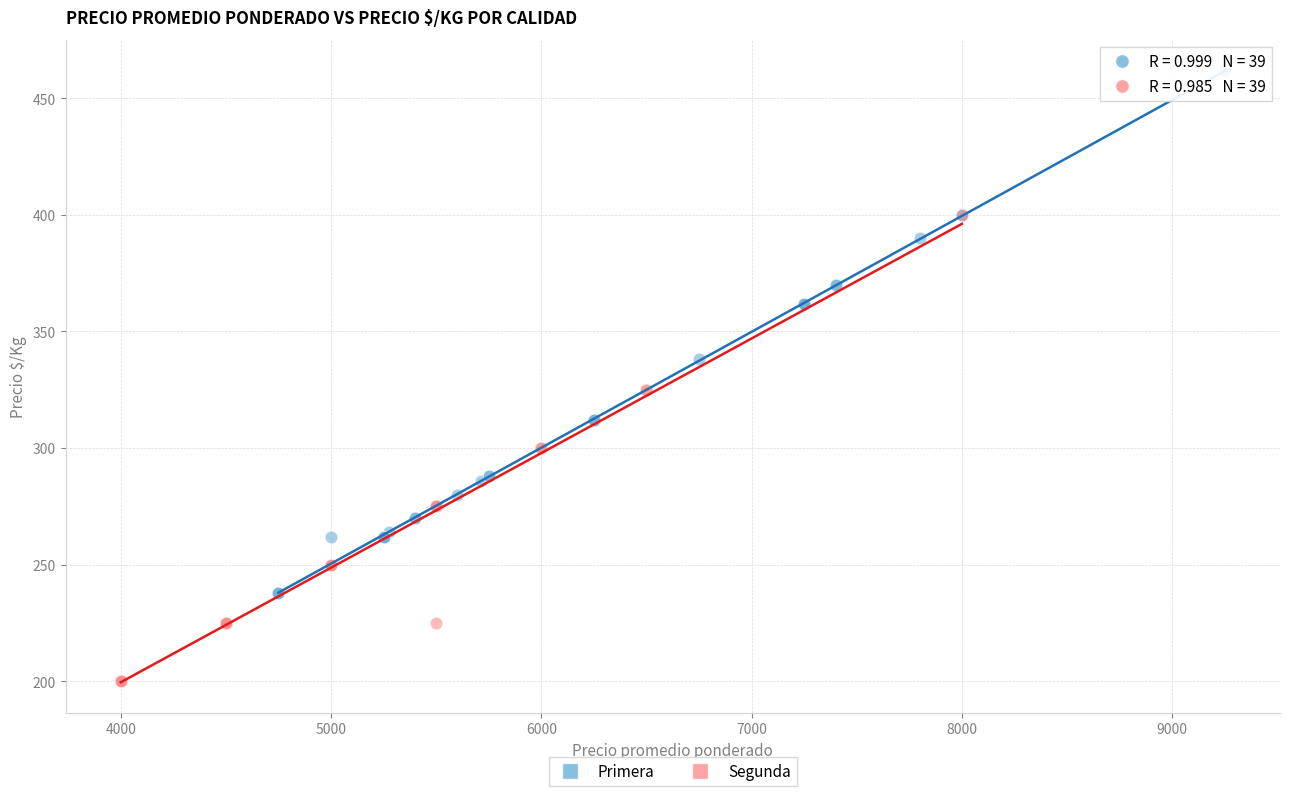

Which series reaches the minimum Y coordinate?

Segunda